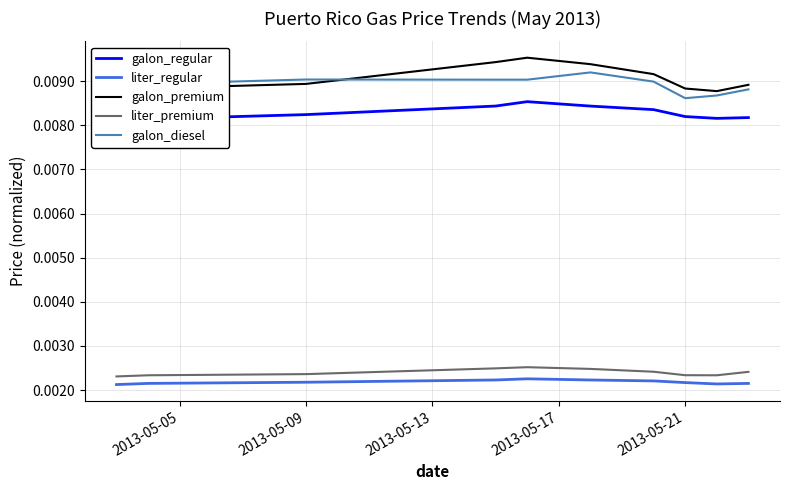

True or false: liter_regular and liter_premium cross at least once.

False